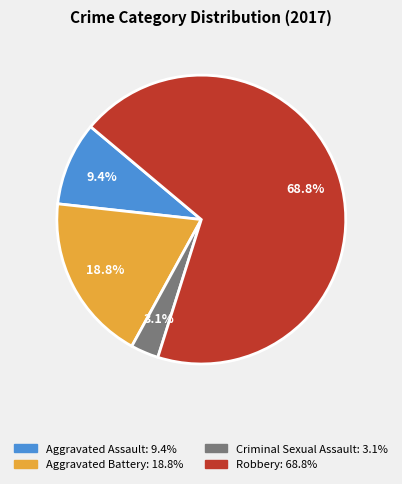

What is the ratio of the value at Aggravated Battery to the value at Aggravated Assault?

2.0